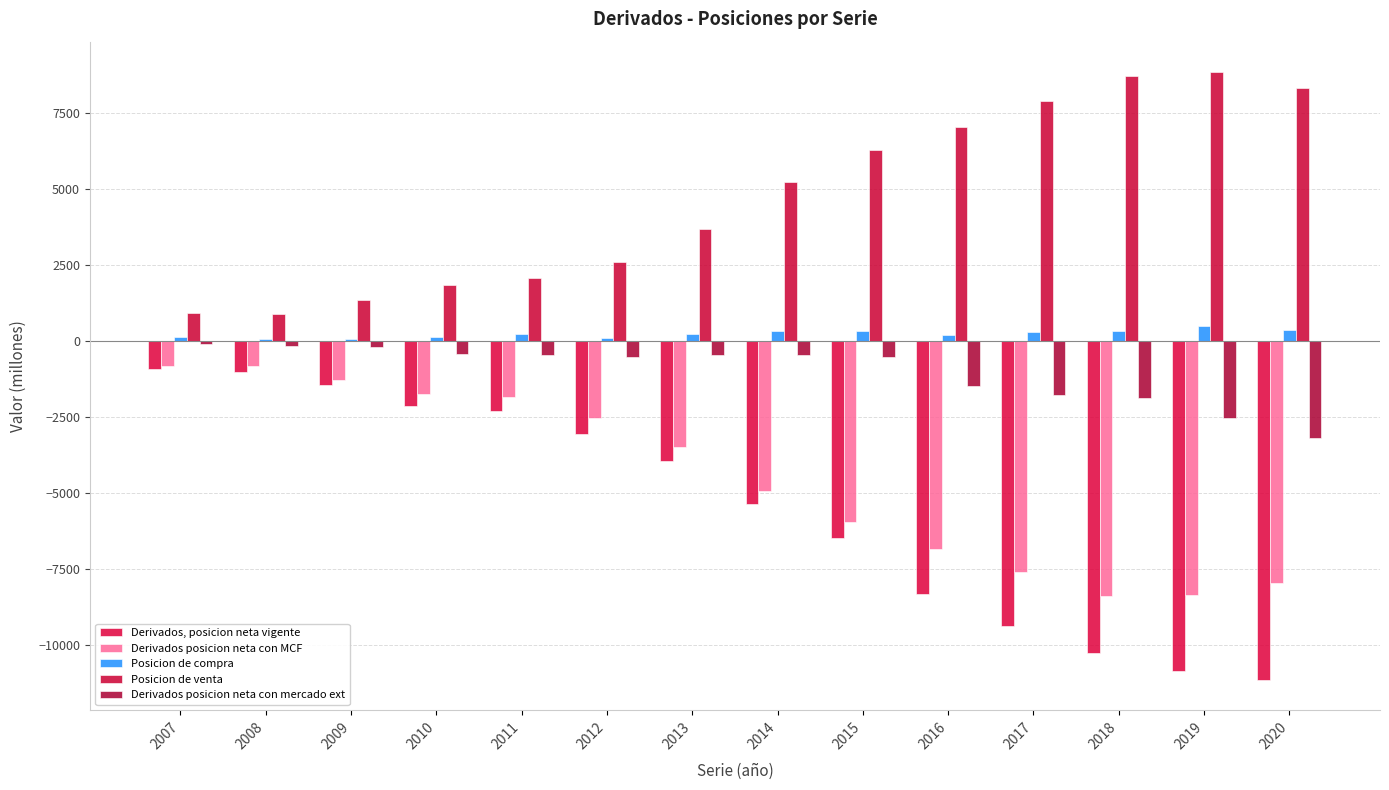

How many bars are there in each group?

5